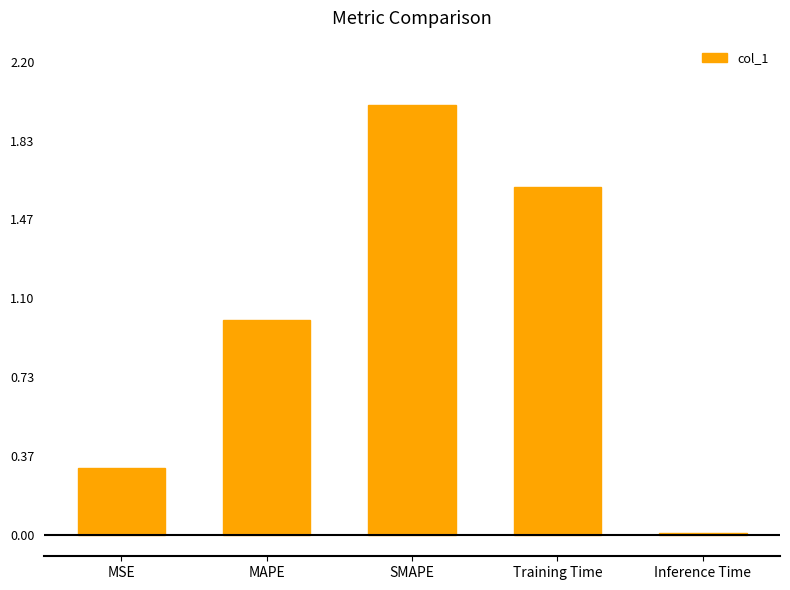

Where is the data nearest to the value 1?

MAPE